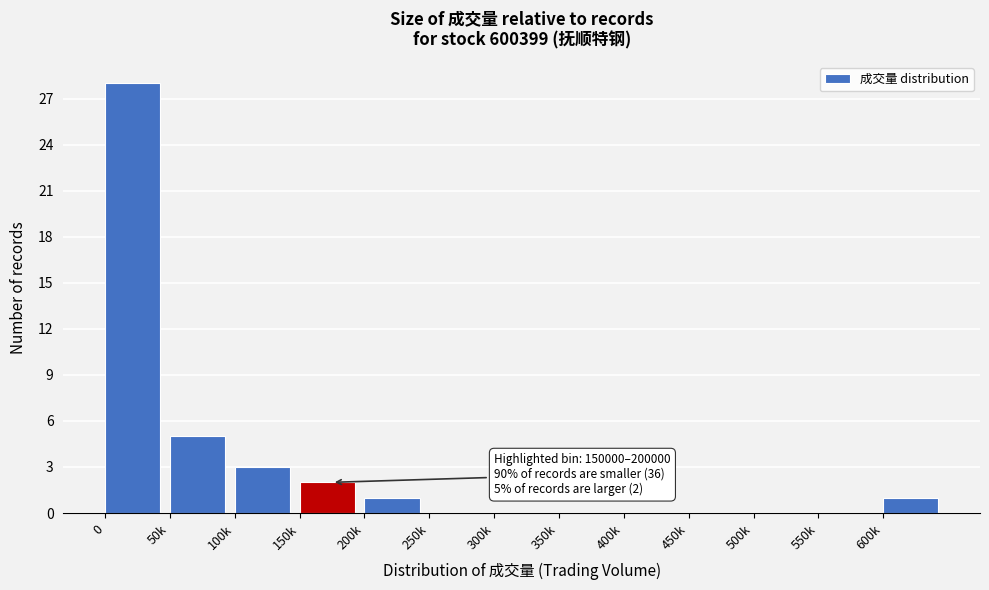

Reading left to right, transcribe all the data shown in this chart.

0=28	50k=5	100k=3	150k=2	200k=1	250k=0	300k=0	350k=0	400k=0	450k=0	500k=0	550k=0	600k=1